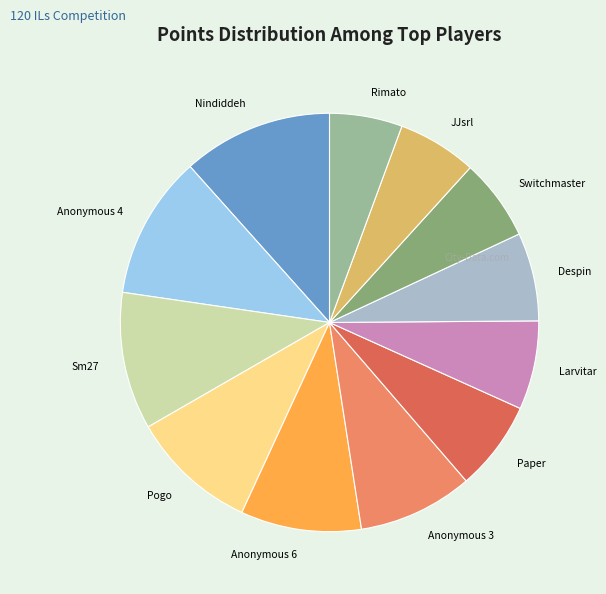

Do JJsrl and Rimato together represent more than half of the pie?

No